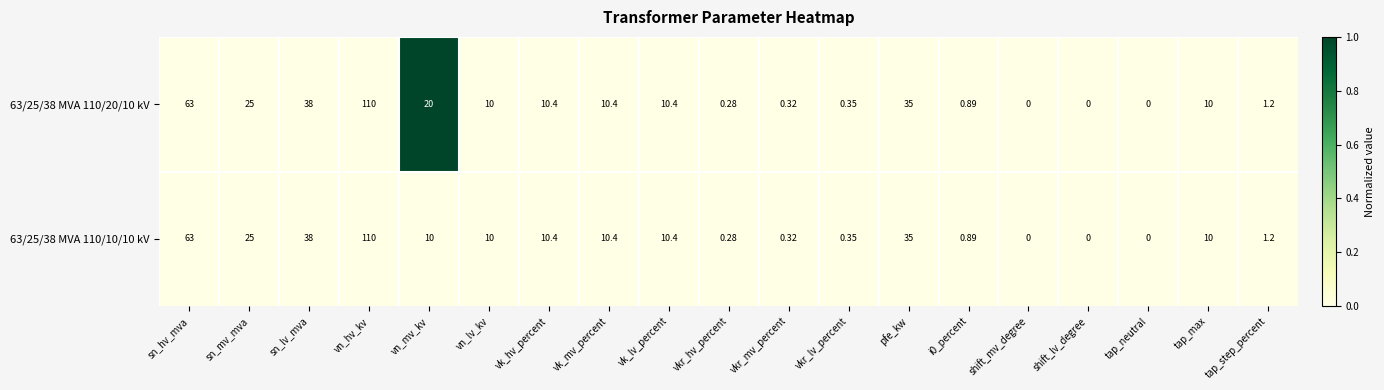

Which category has the highest value in the 63/25/38 MVA 110/10/10 kV series?

vn_hv_kv